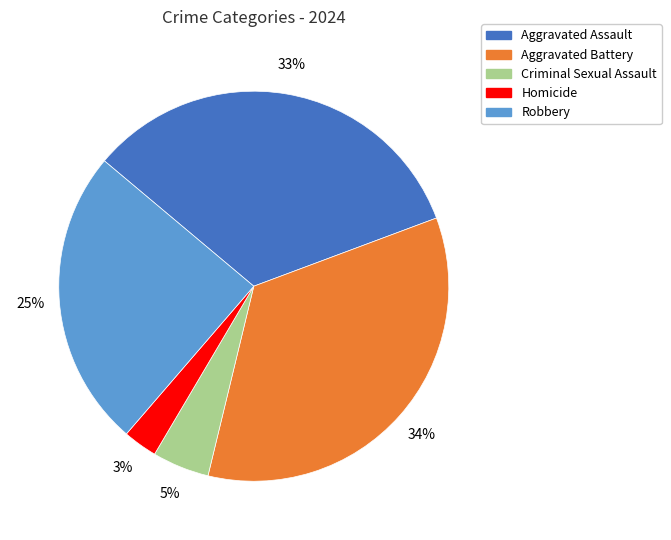

To the nearest percent, what is the combined percentage of Homicide and Aggravated Battery?

37%